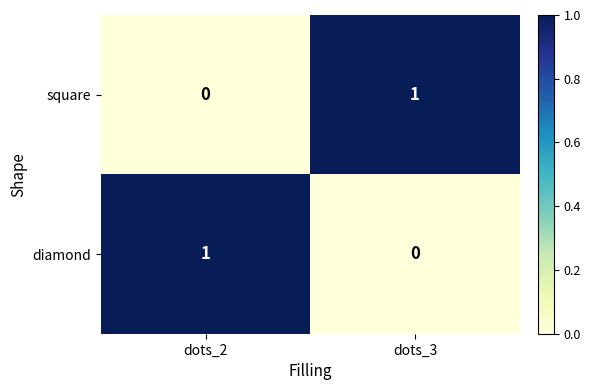

At which label is diamond closest to 0?

dots_3